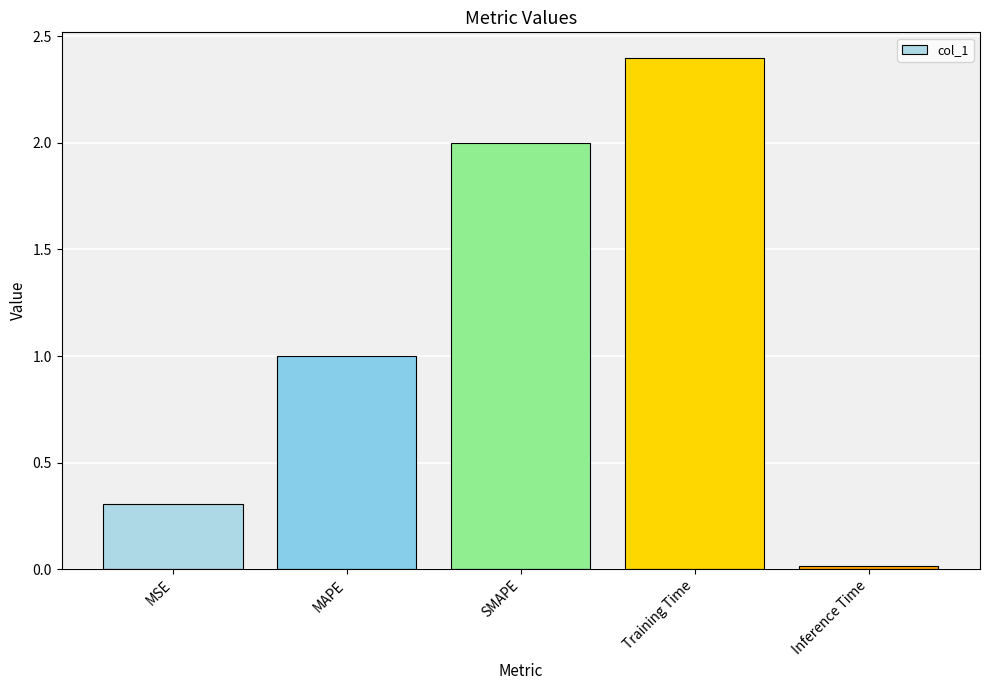

How many values exceed 1?

3